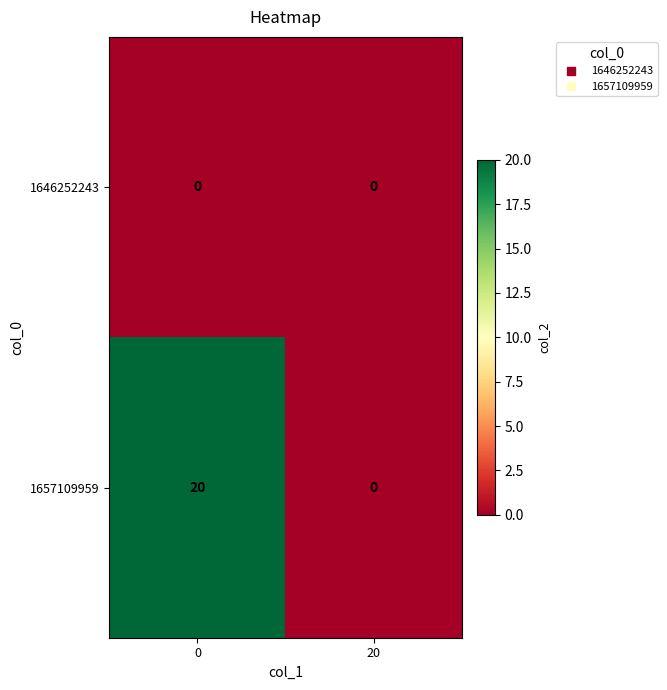

Which series has the largest total across all categories?

1657109959